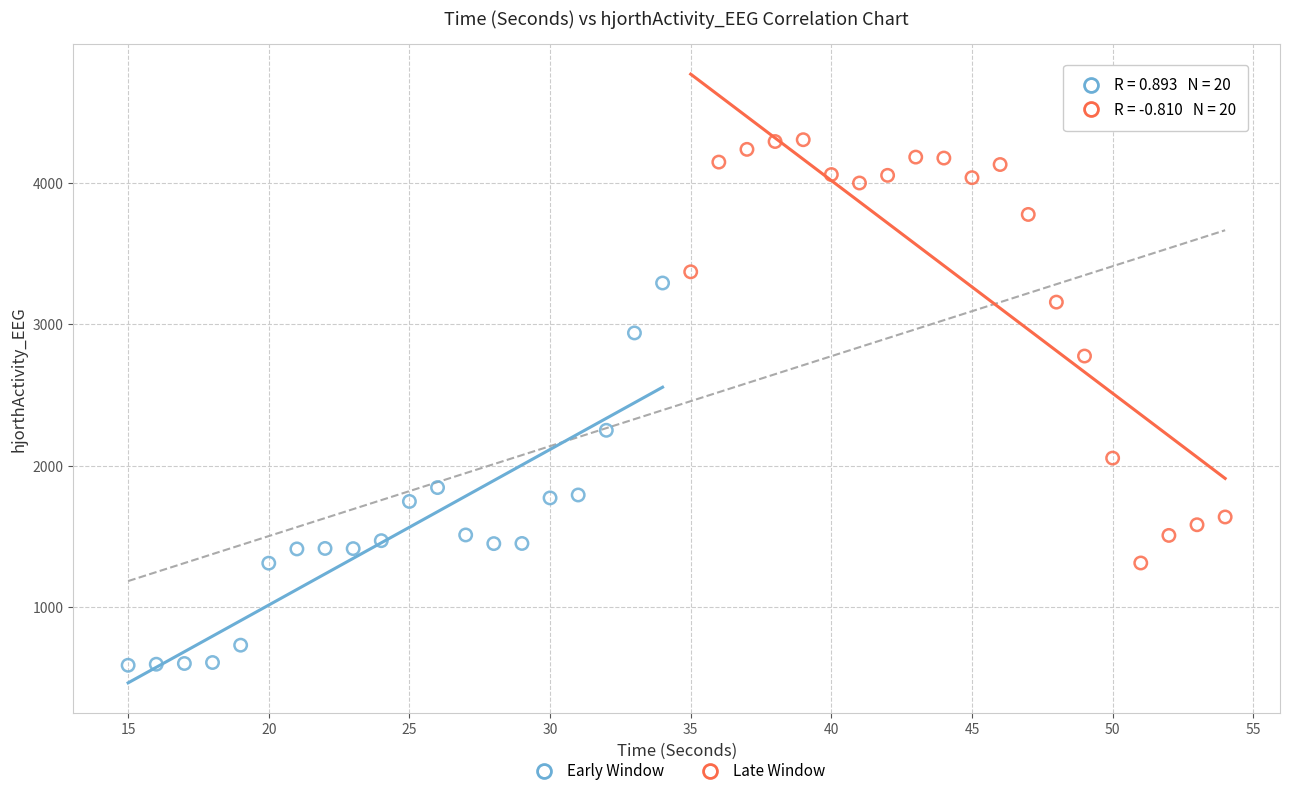

Which series reaches the minimum Y coordinate?

Early Window